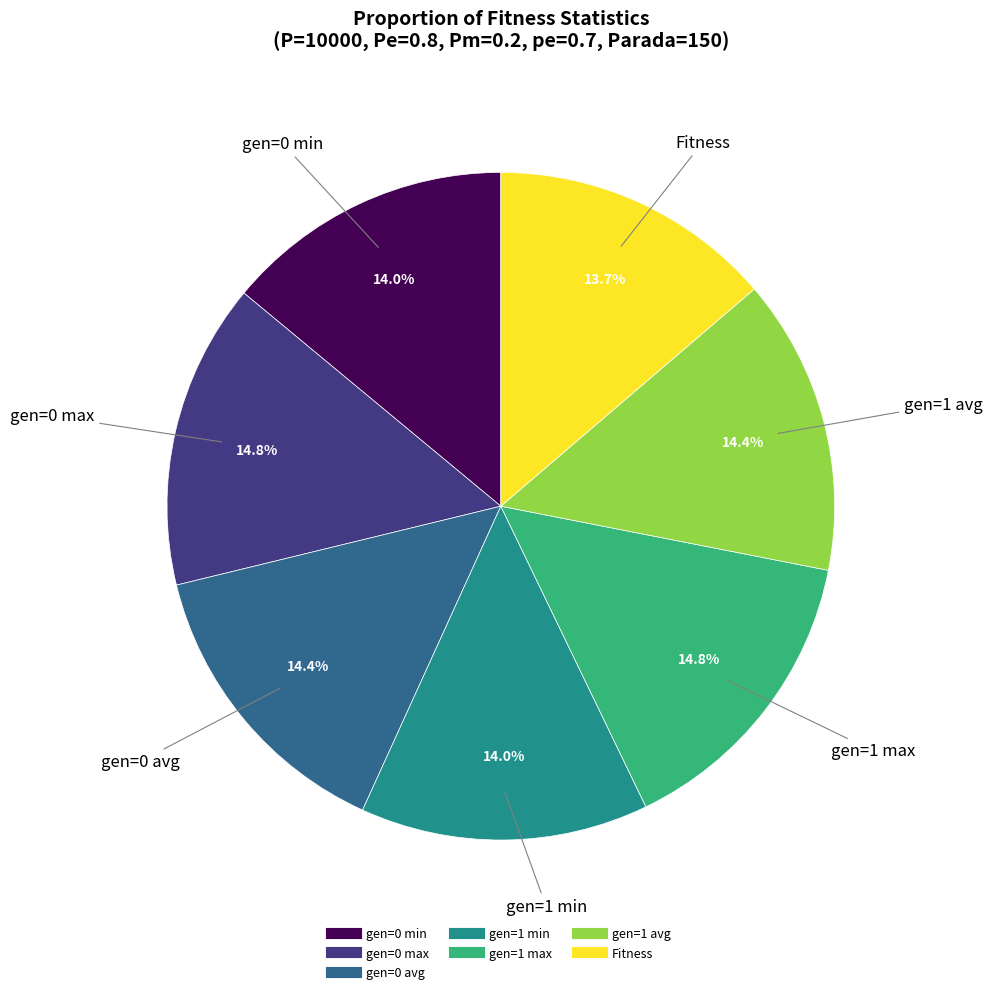

Is there any slice that represents more than half of the pie?

No